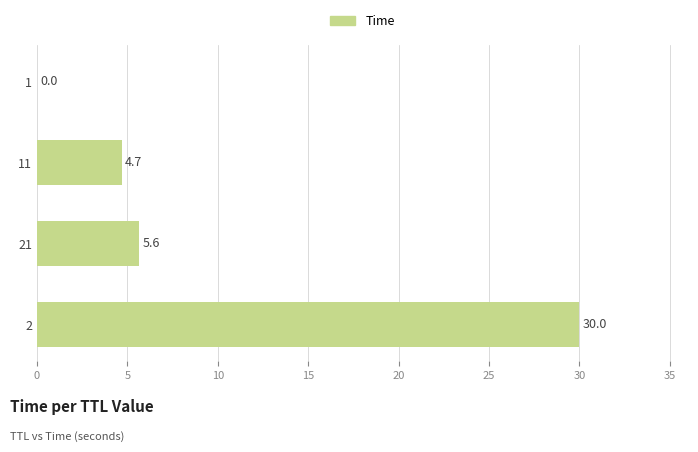

What is the average value?

10.1